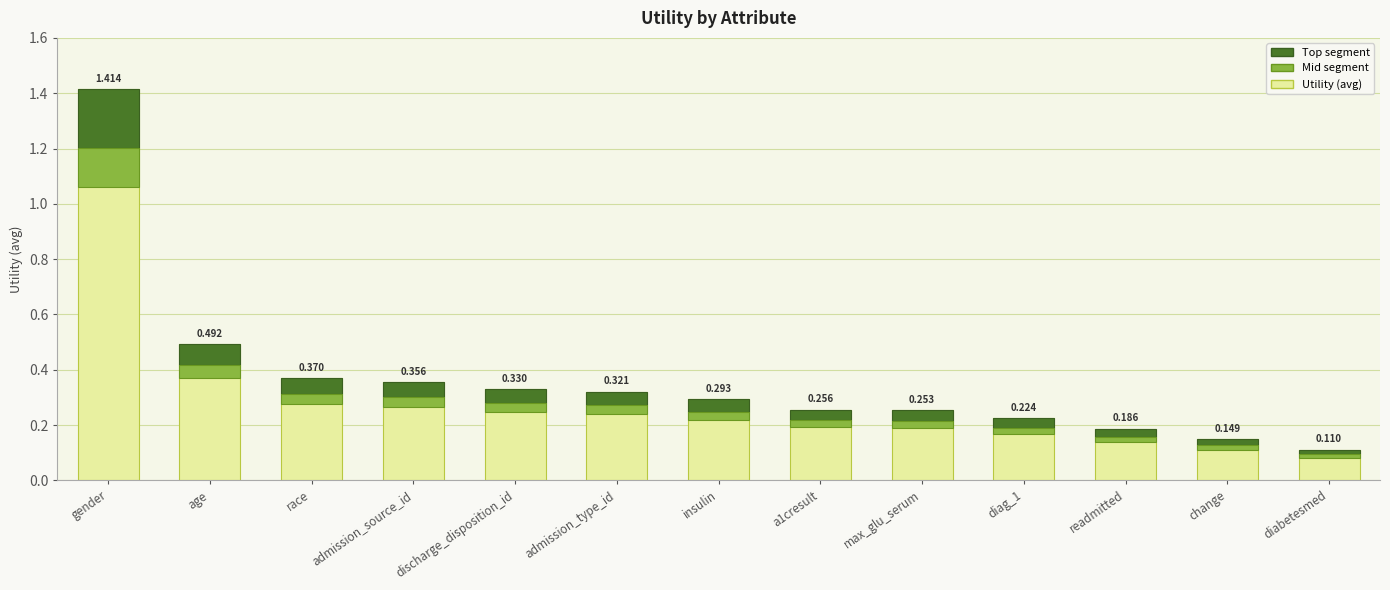

What is the difference between the second highest and second lowest values in the Utility (avg) series?

0.3